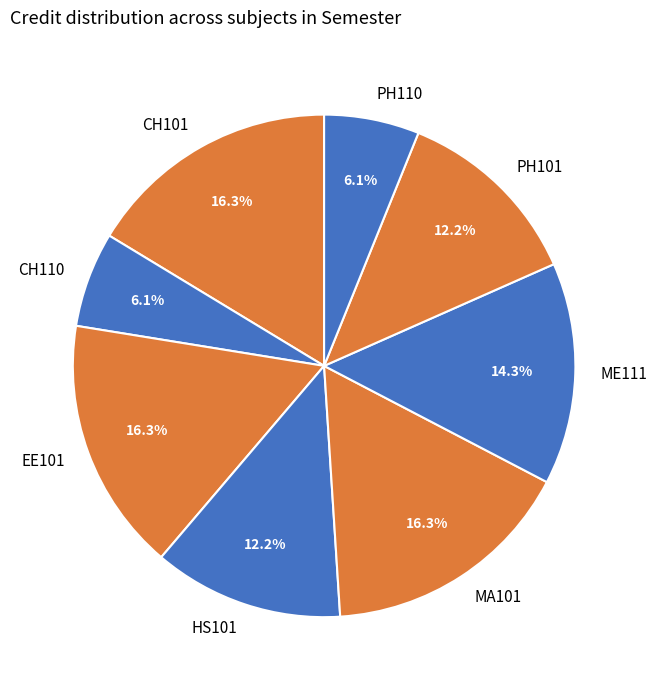

True or false: HS101 accounts for 26% of the total.

False